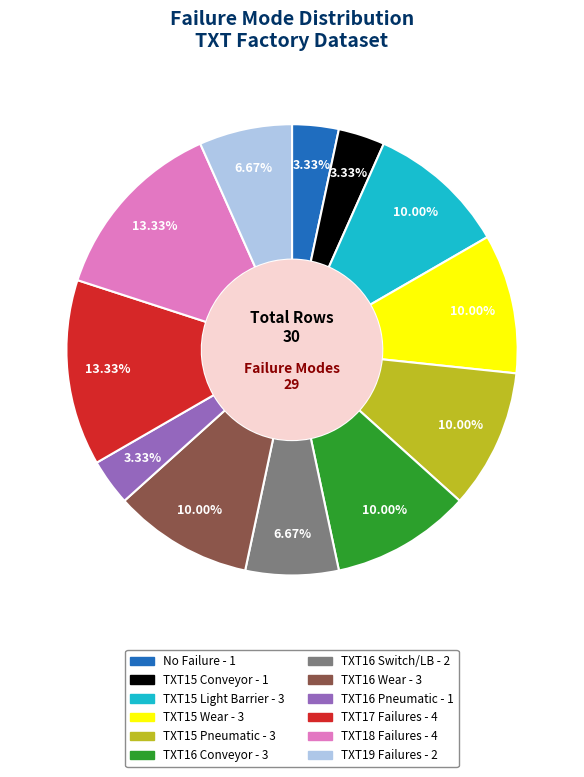

How many slices are in this pie chart?

12